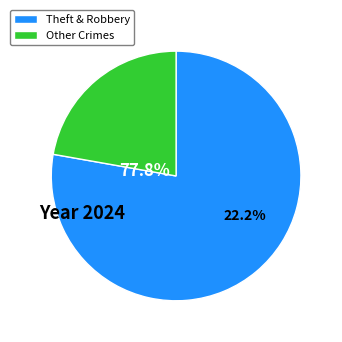

True or false: Aggravated Assault accounts for 18% of the total.

False